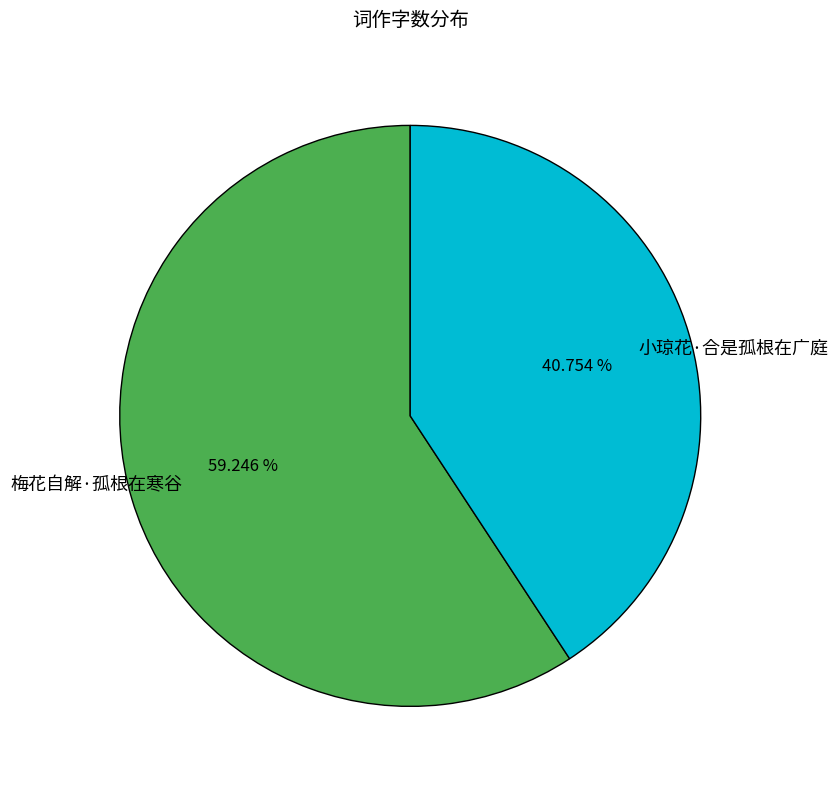

To the nearest percent, what portion does 梅花自解·孤根在寒谷 represent?

59%